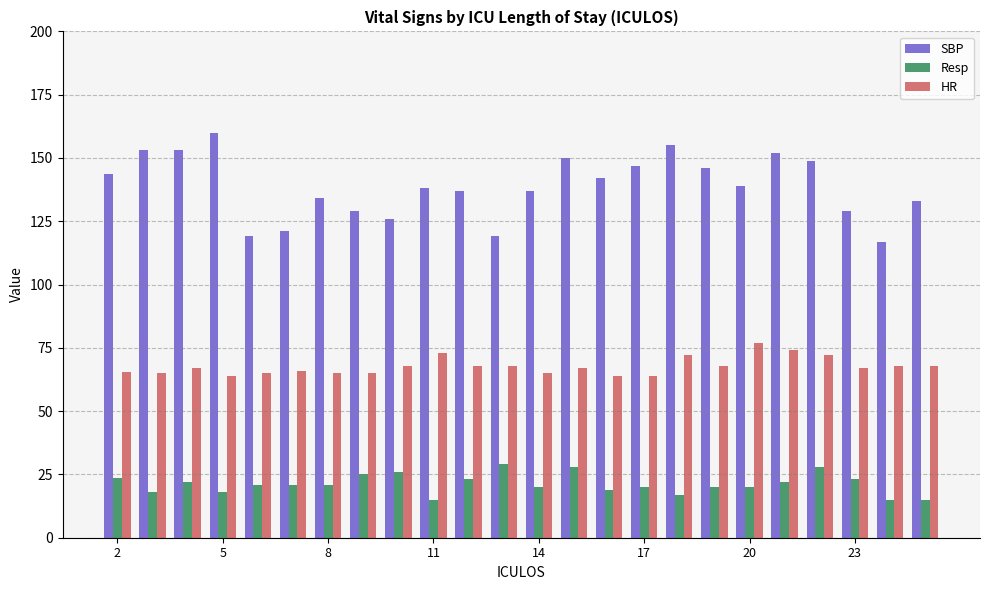

Which series has the largest total across all categories?

SBP